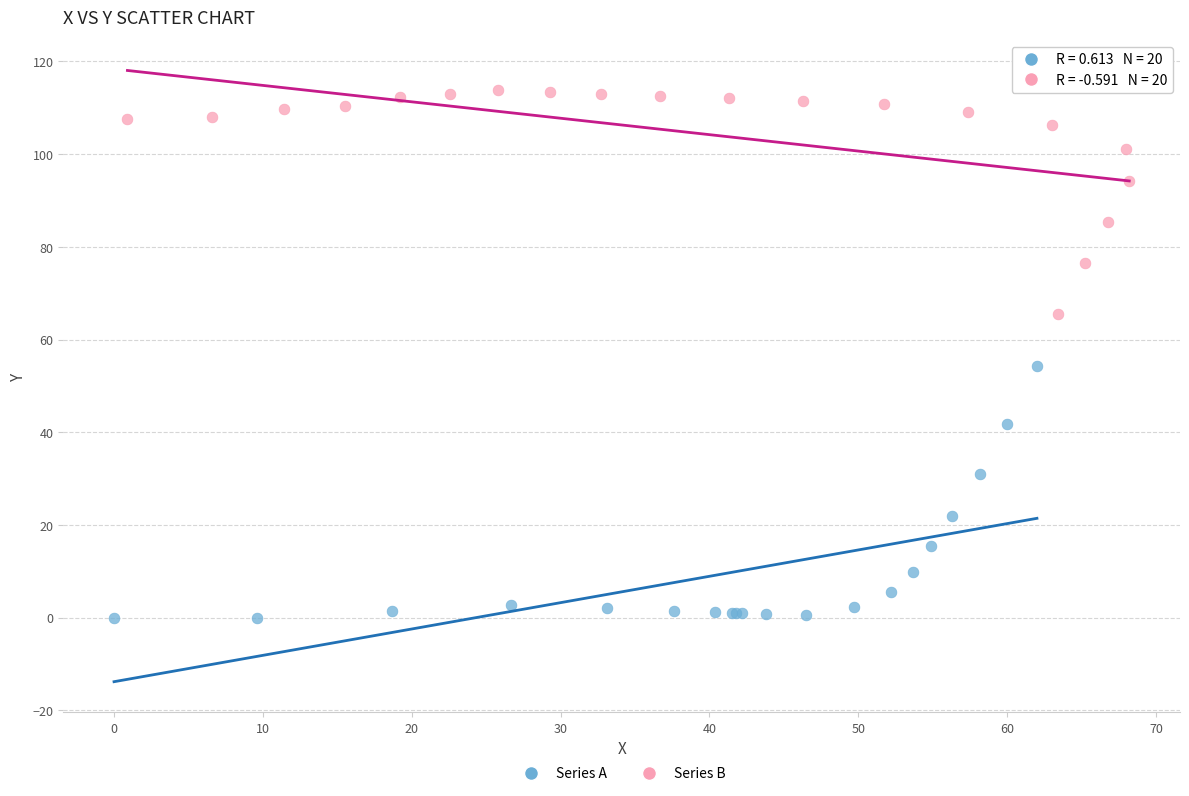

Which series has the largest Y range (max minus min)?

Series A